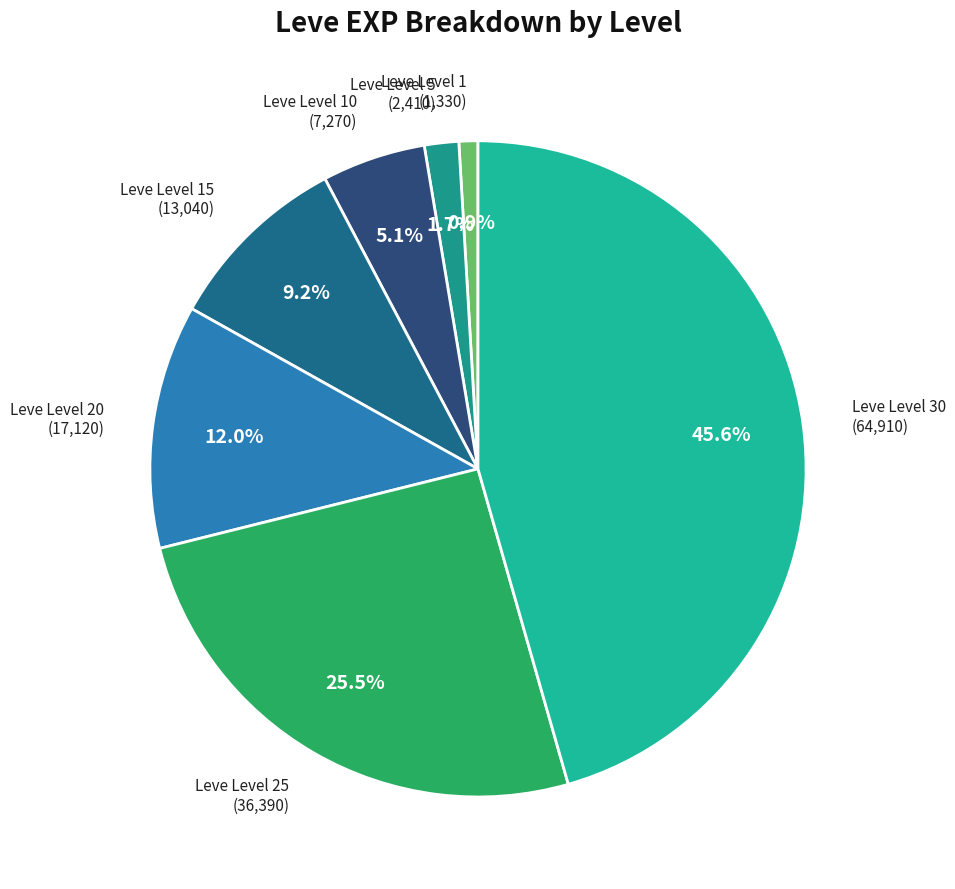

Is there a majority slice in this chart?

No